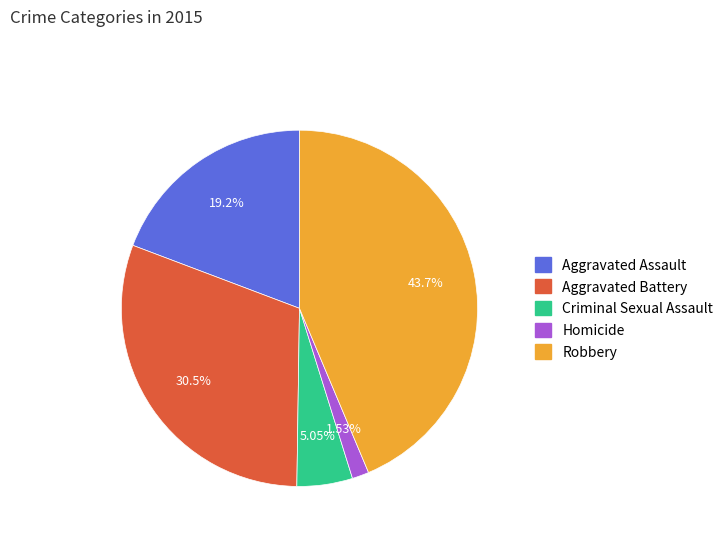

True or false: Criminal Sexual Assault accounts for 5% of the total.

True